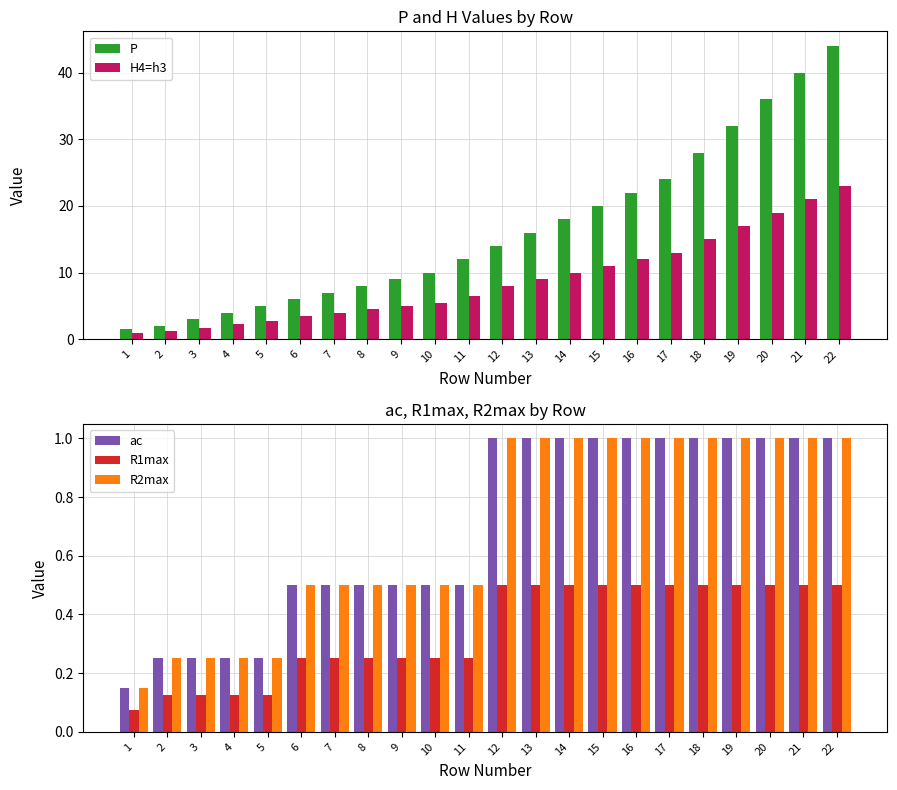

What is the spread (max minus min) of values at 11?

11.8